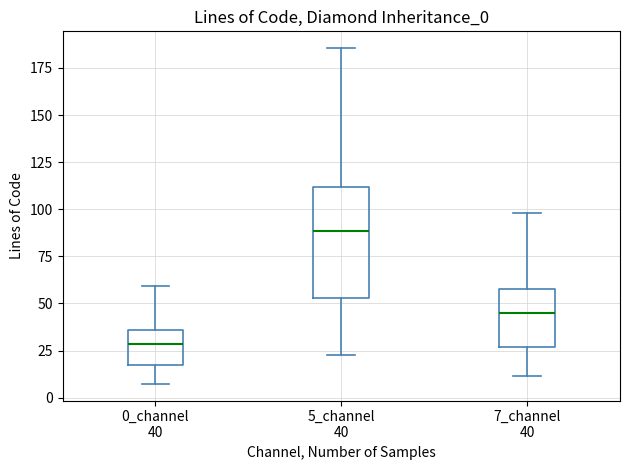

Comparing the boxes themselves (not the whiskers), which one is the tallest?

5_channel 40